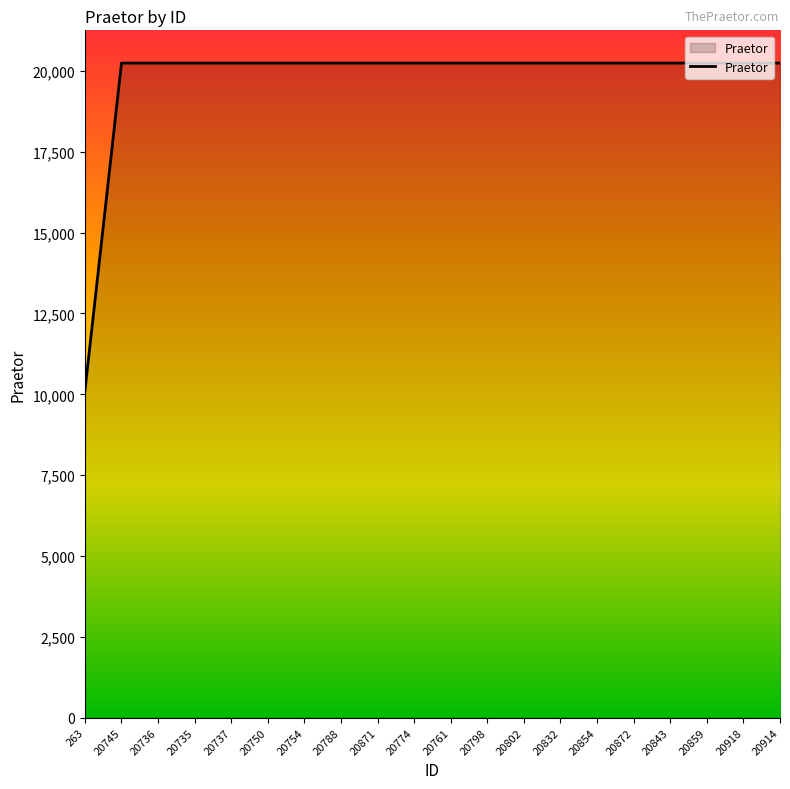

What is the minimum value shown in the chart?

10106